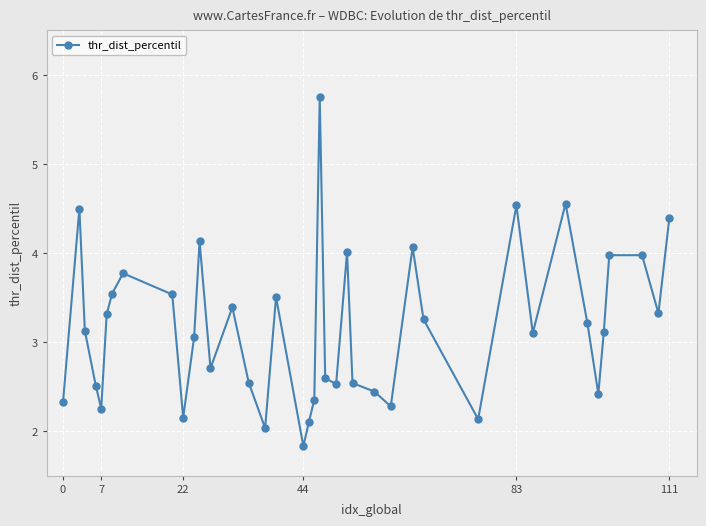

What is the value of the 39th point from the left?

3.3